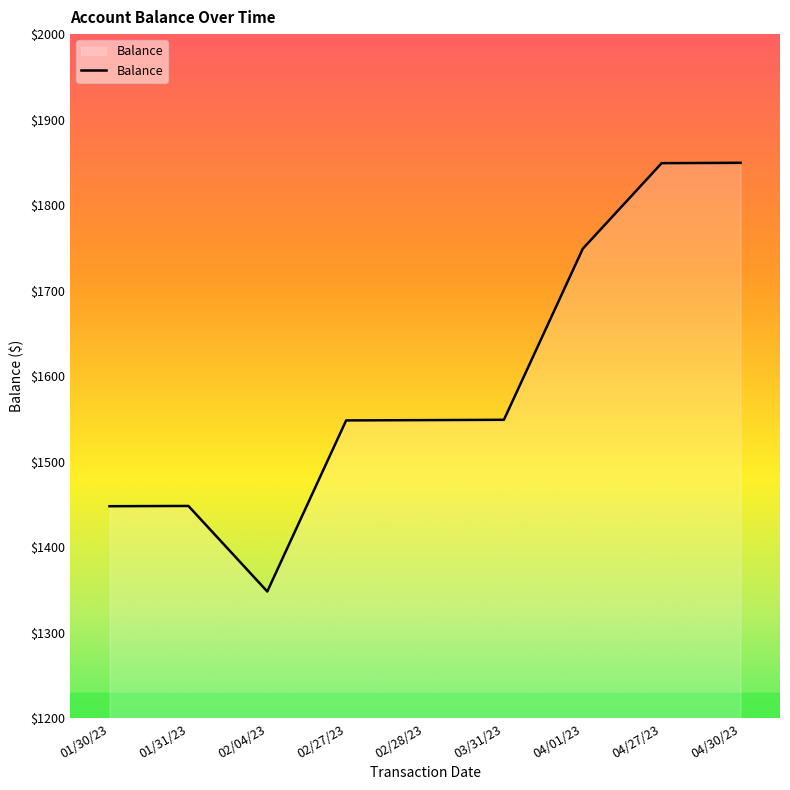

What is the sum of all values?

14339.1